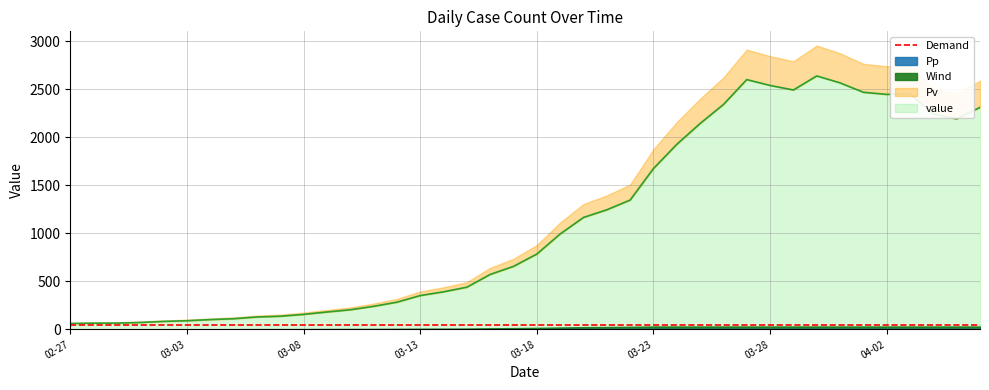

At which category does the chart reach its minimum across all series?

02-27